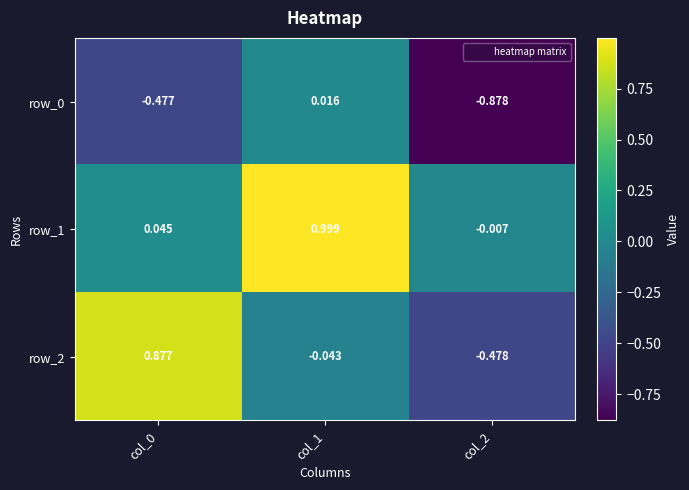

List the series in order of their peak value, highest first.

row_1, row_2, row_0